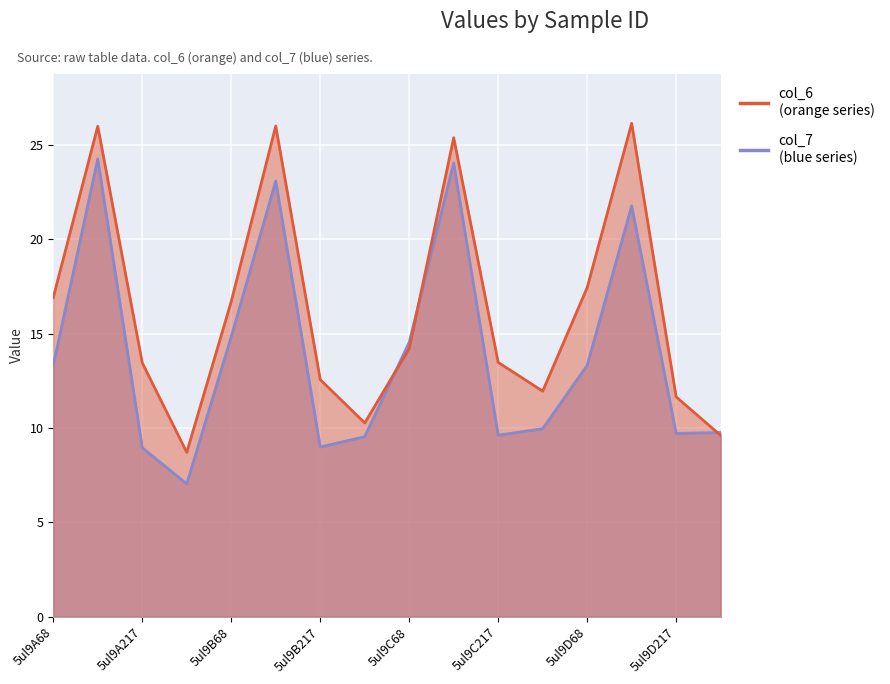

Reading right to left, list all the values displayed in this chart.

col_6: 9.6	11.6	26.1	17.4	11.9	13.5	25.4	14.2	10.3	12.6	26.0	16.7	8.7	13.5	26.0	16.9
col_7: 9.8	9.7	21.8	13.3	10.0	9.6	24.0	14.5	9.5	9.0	23.1	14.8	7.0	9.0	24.3	13.3